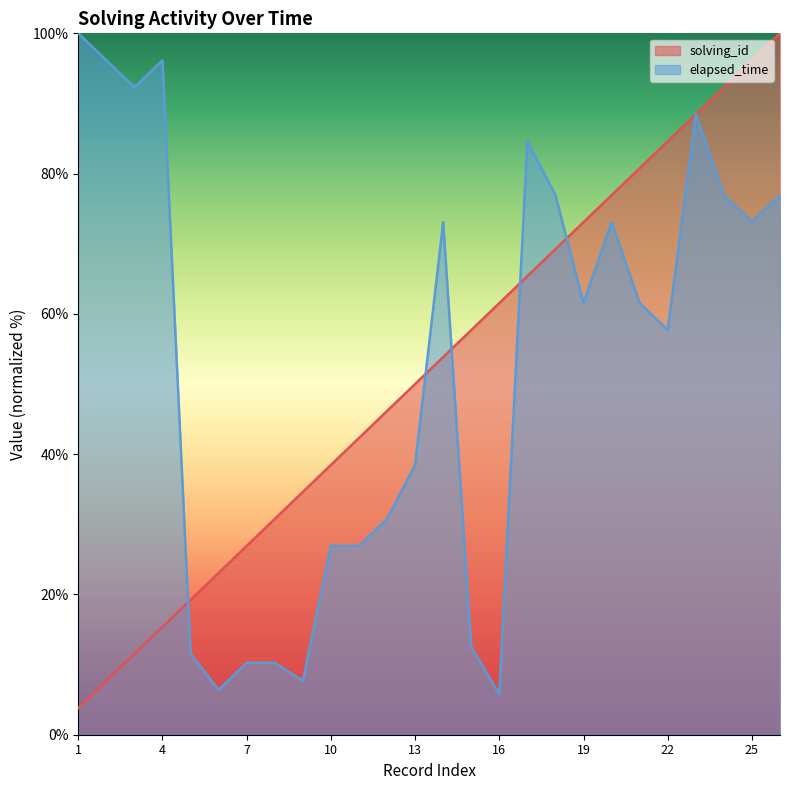

What is the maximum value for elapsed_time?

100.0